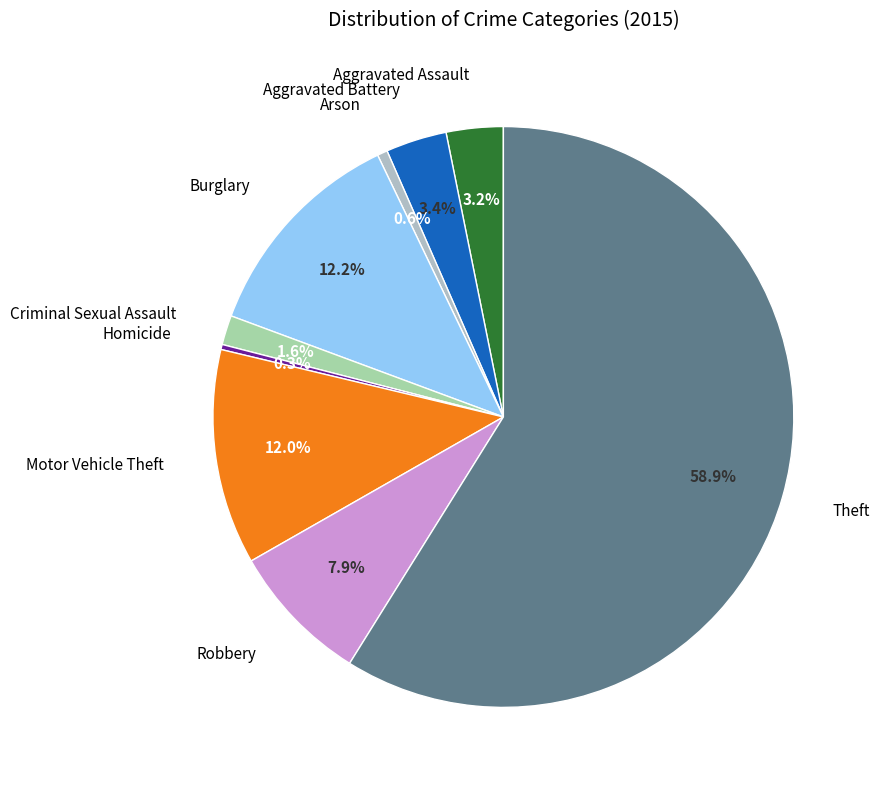

How many segments does this pie chart have?

9